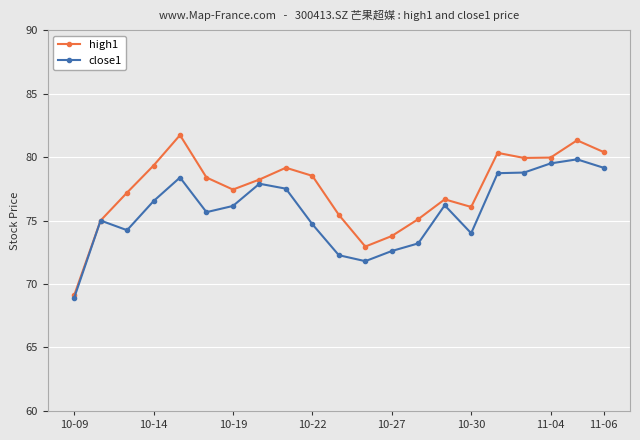

What is the value of the high1 point at the 8th from the left?

78.2